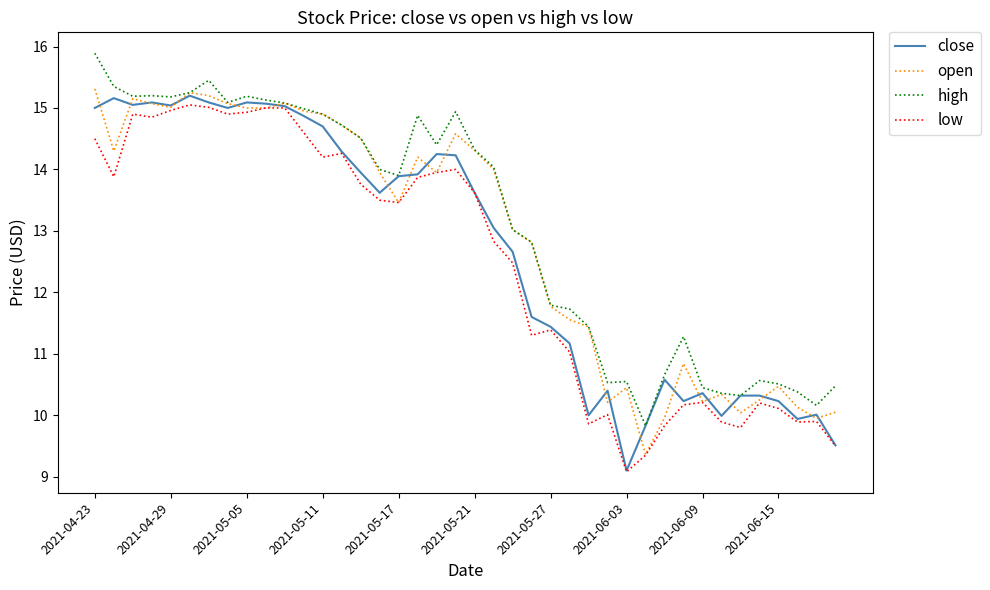

What is the maximum value shown in the chart?

15.9